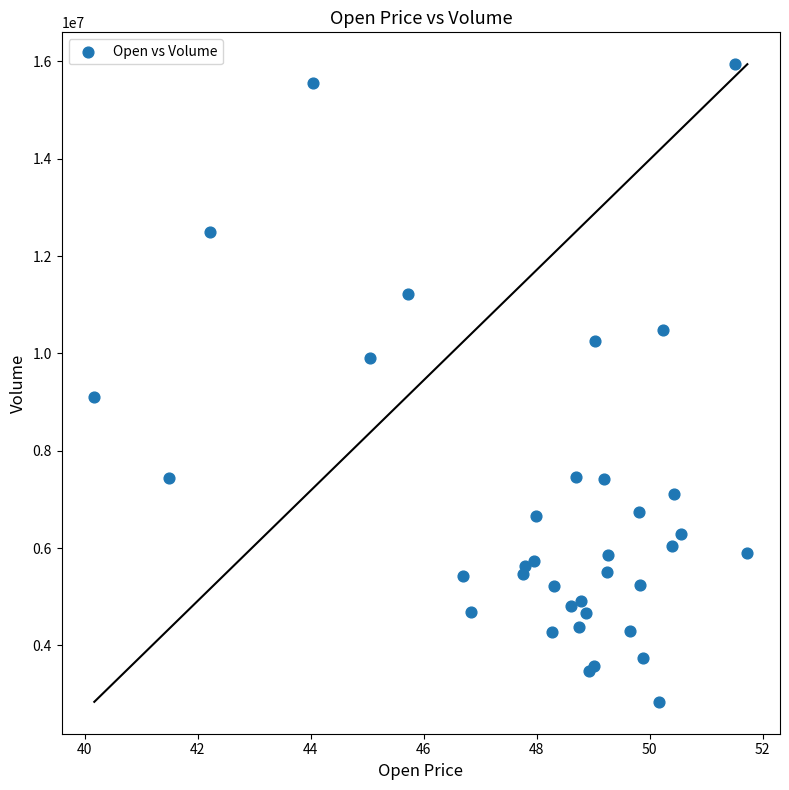

What Y value in the scatter plot is closest to 9390250?

9101800